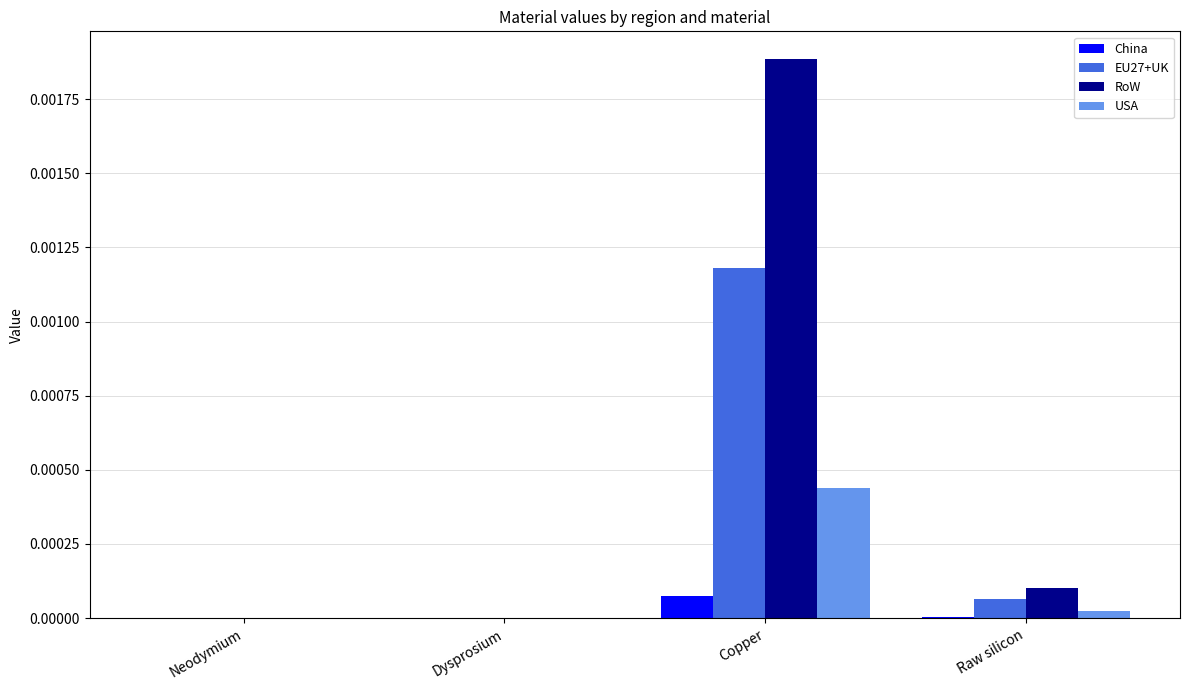

True or false: EU27+UK has a value of 0.0 at Neodymium.

True